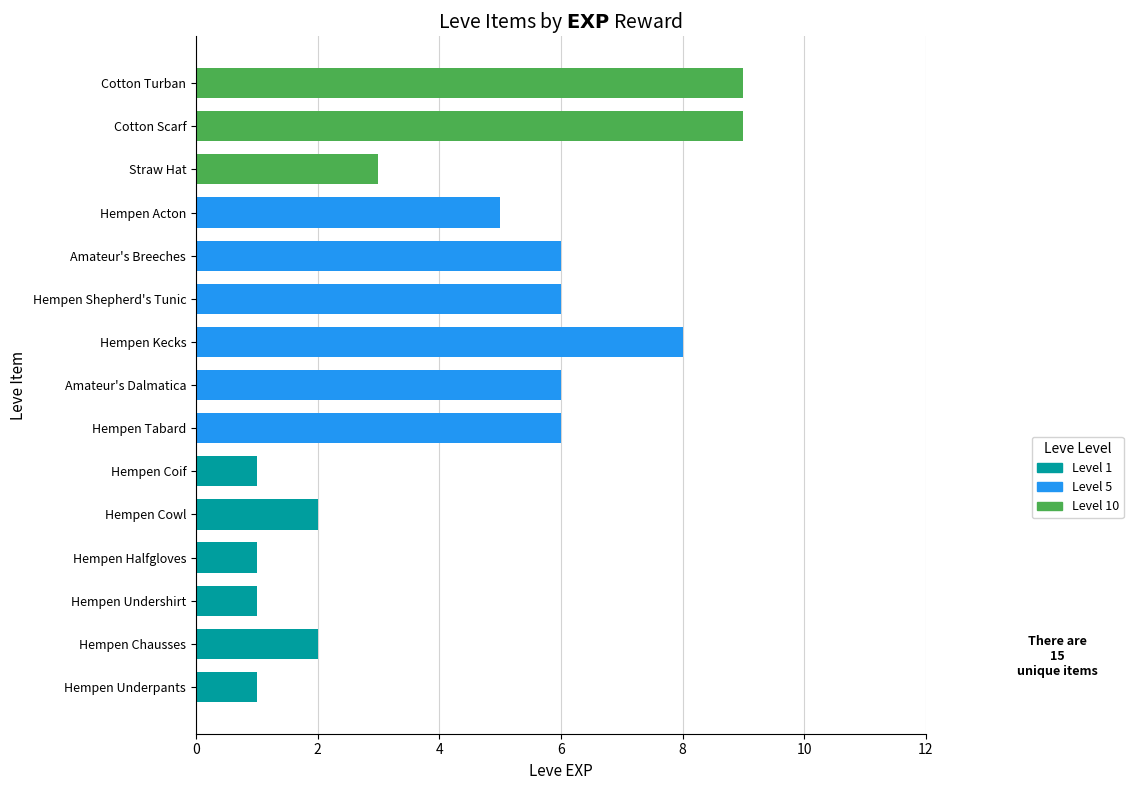

What is the maximum value shown in the chart?

9